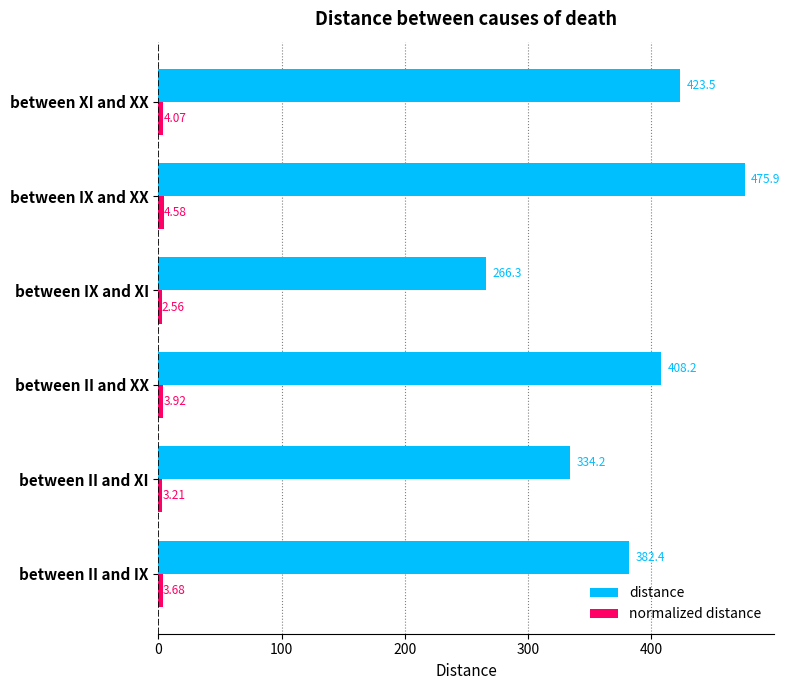

Count the number of data series in this chart.

2